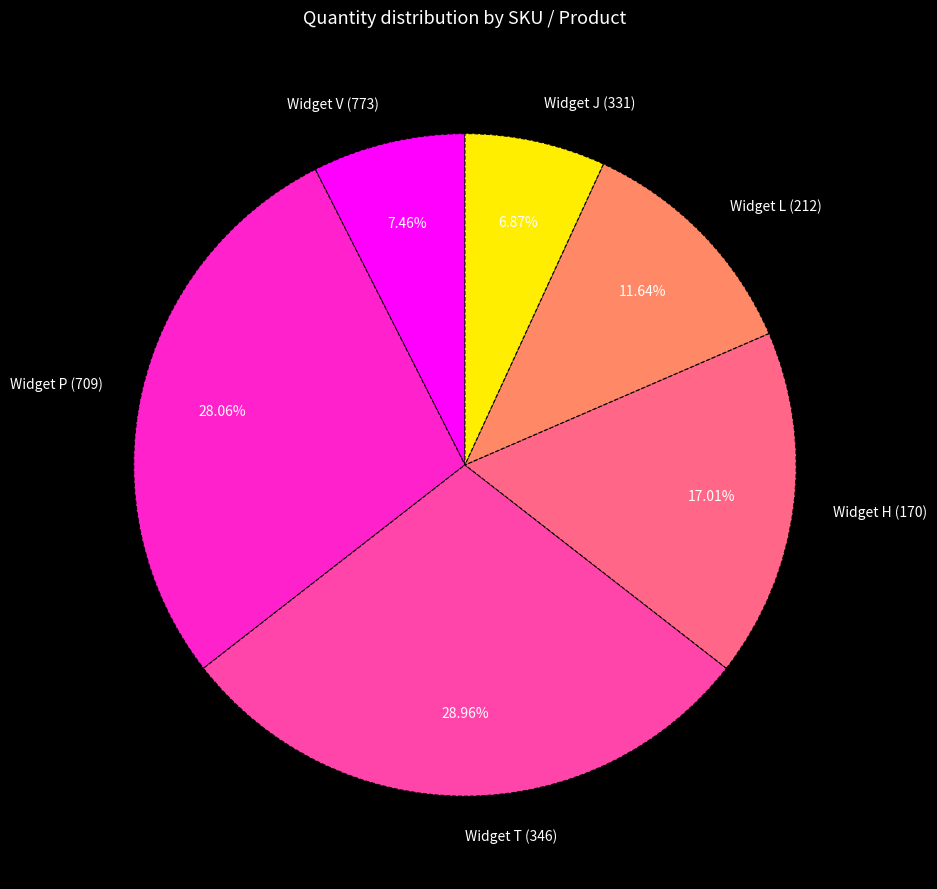

How many segments does this pie chart have?

6